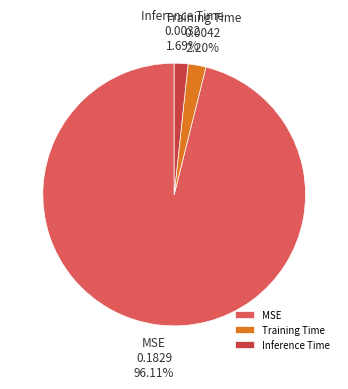

What portion of the pie excludes MSE?

3.9%